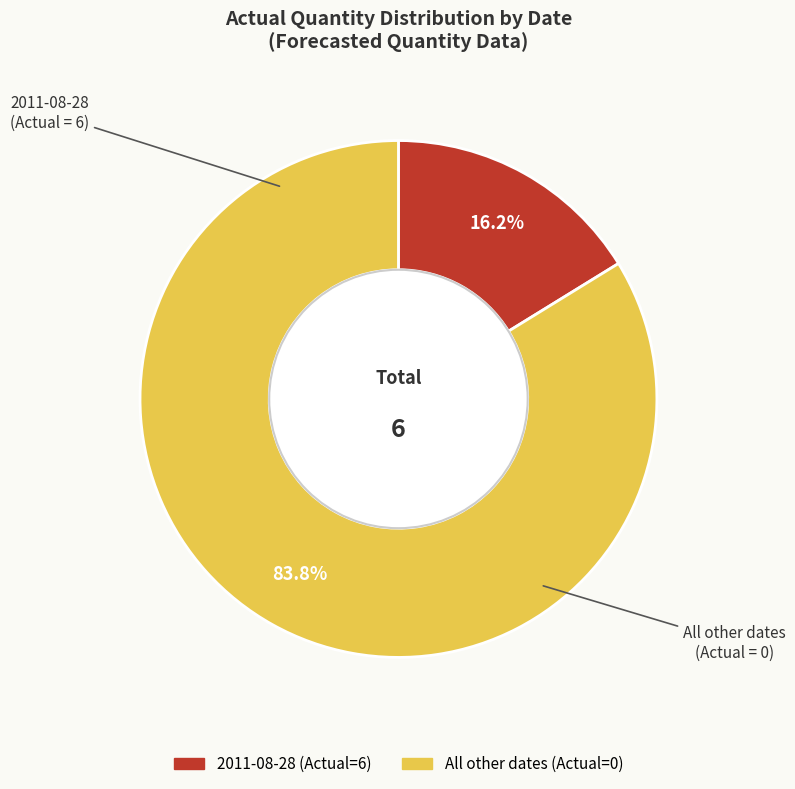

How many segments does this pie chart have?

2